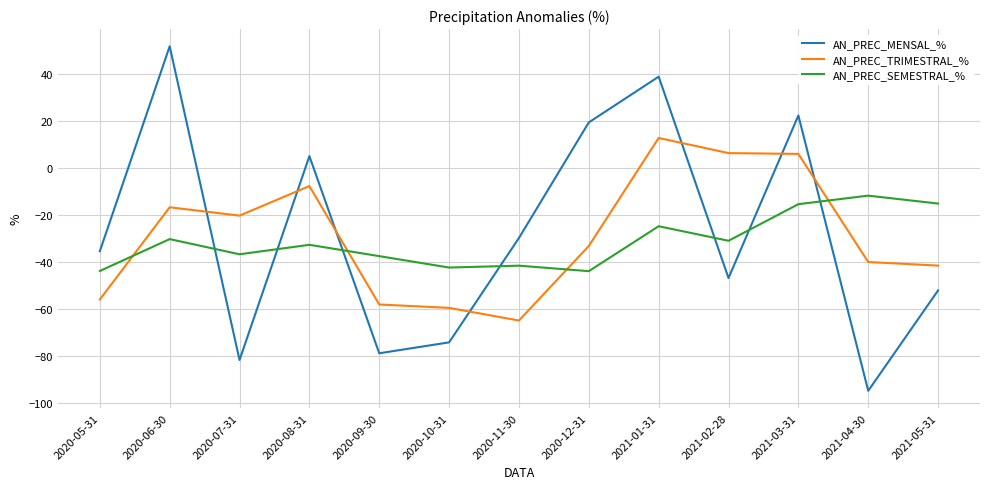

The AN_PREC_SEMESTRAL_% series shows -48.2 at 2020-08-31. True or false?

False